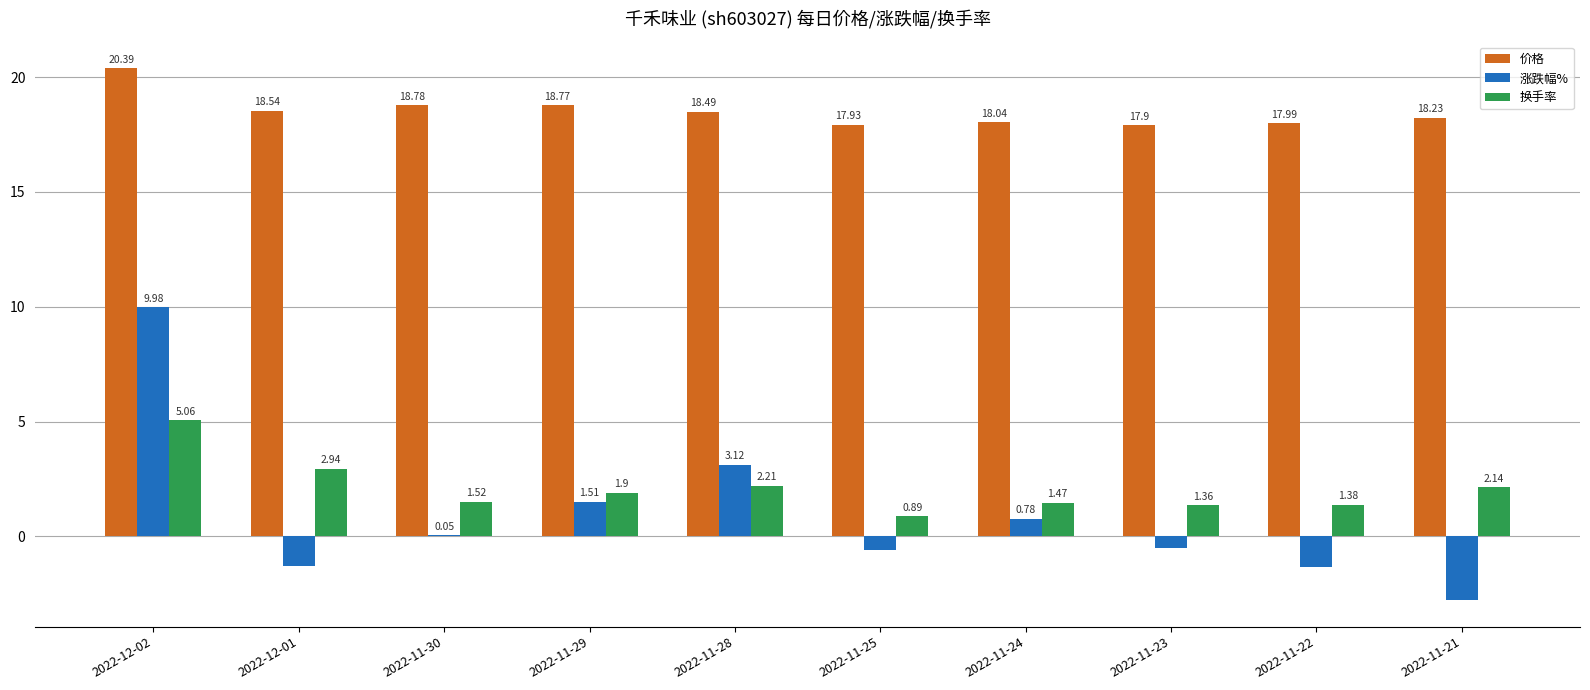

How many groups of bars are there?

10